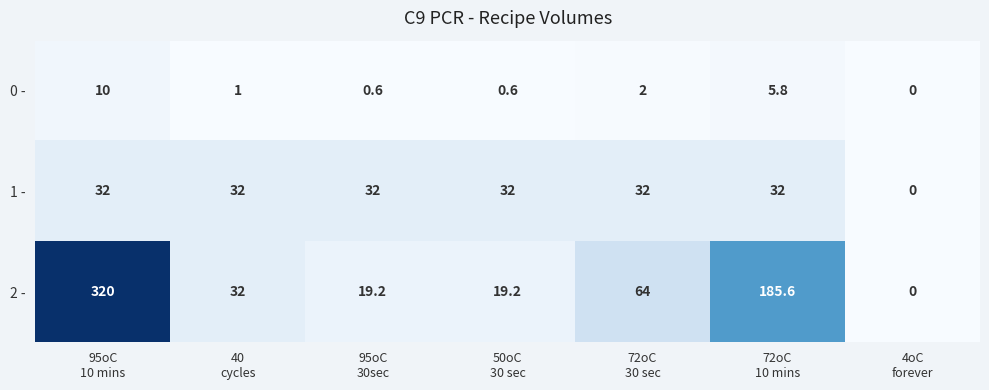

What is the greatest value displayed?

320.0